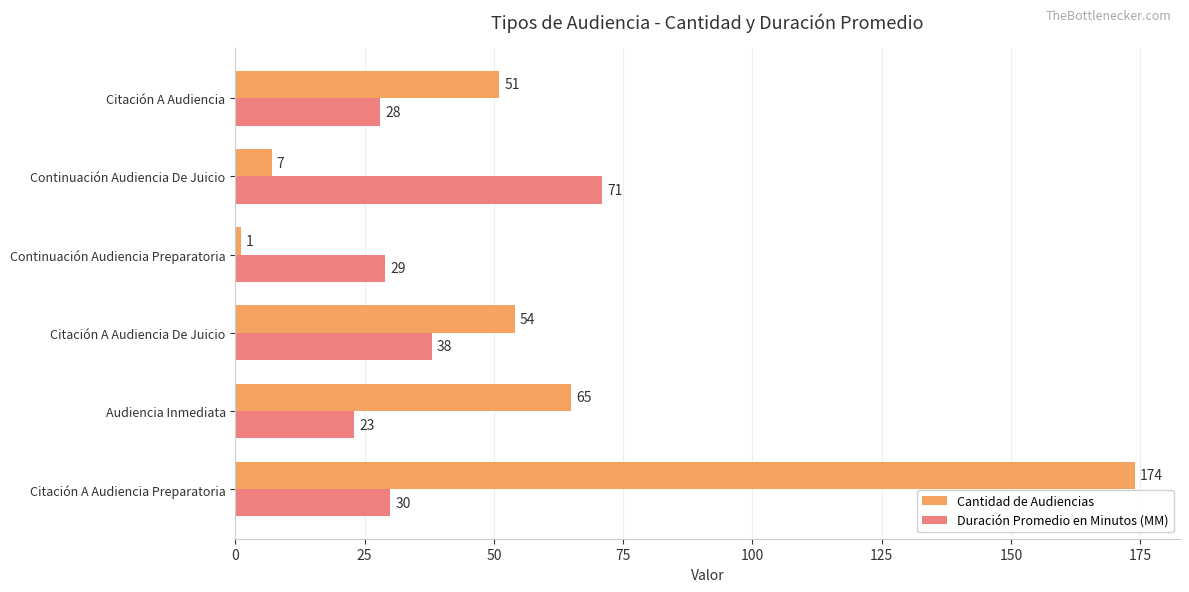

List the series in order of their overall mean, lowest first.

Duración Promedio en Minutos (MM), Cantidad de Audiencias